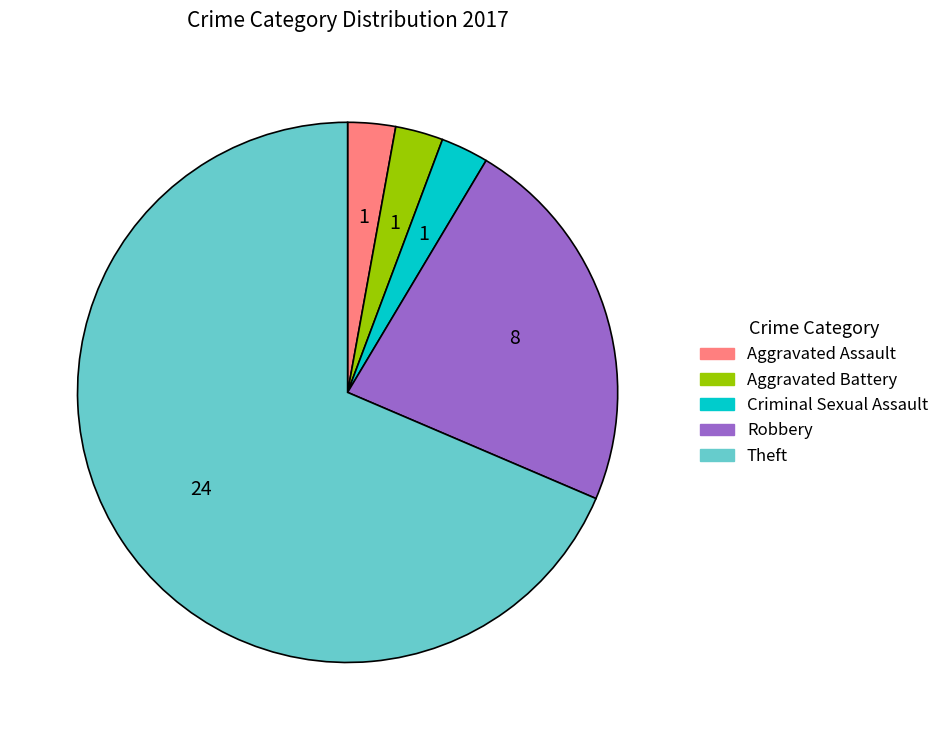

What is the largest slice in the pie chart?

Theft